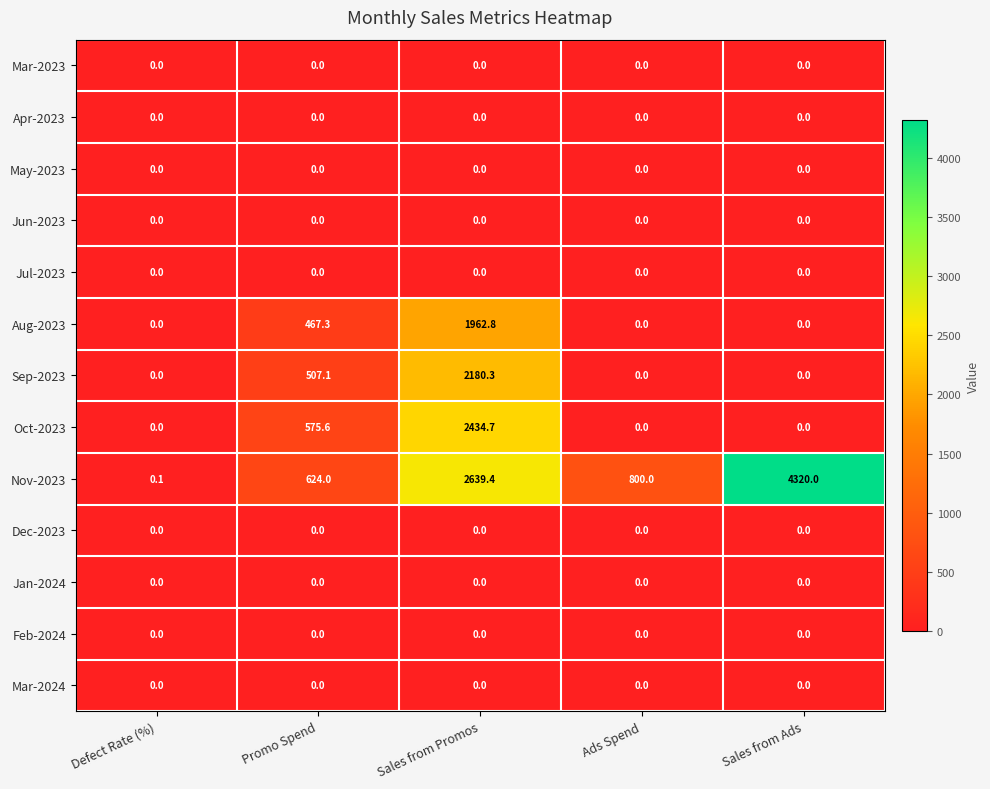

What is the difference between the highest and lowest values at Sales from Promos?

2639.4